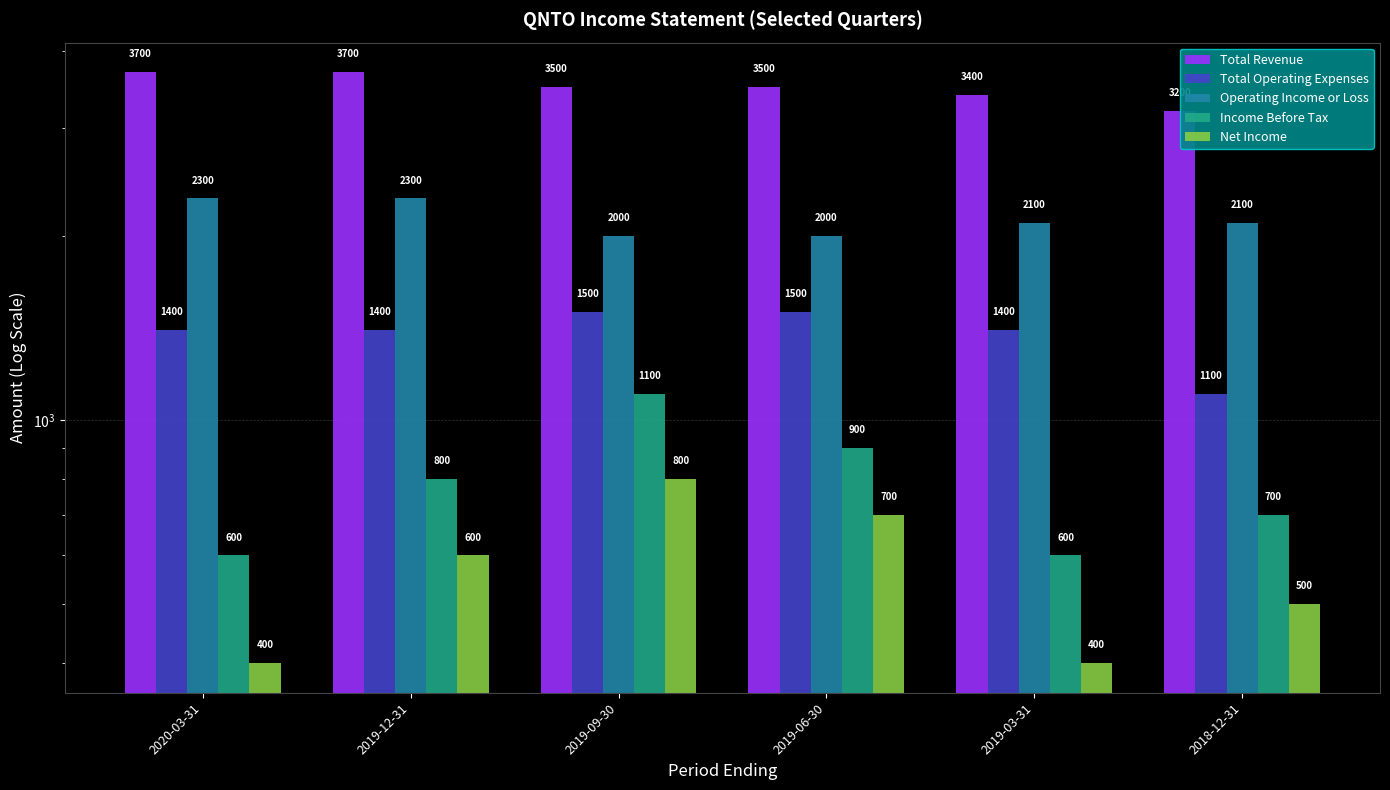

What are all the series names shown in the legend?

Total Revenue, Total Operating Expenses, Operating Income or Loss, Income Before Tax, Net Income